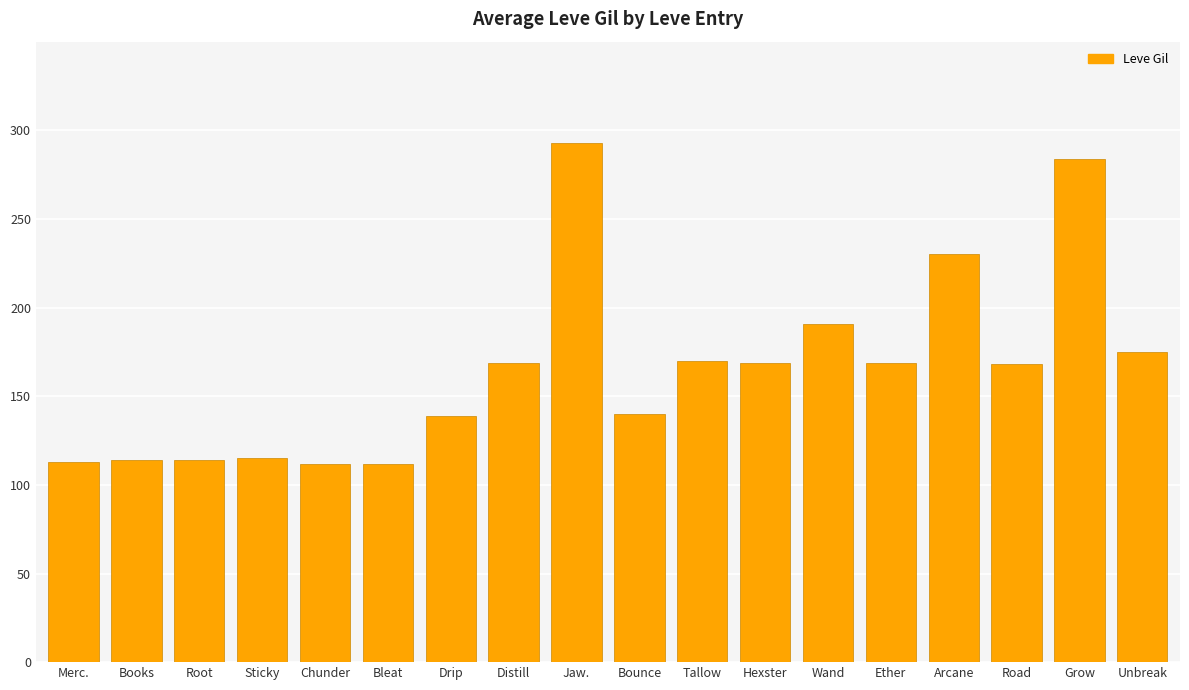

What position from the right is Distill?

11